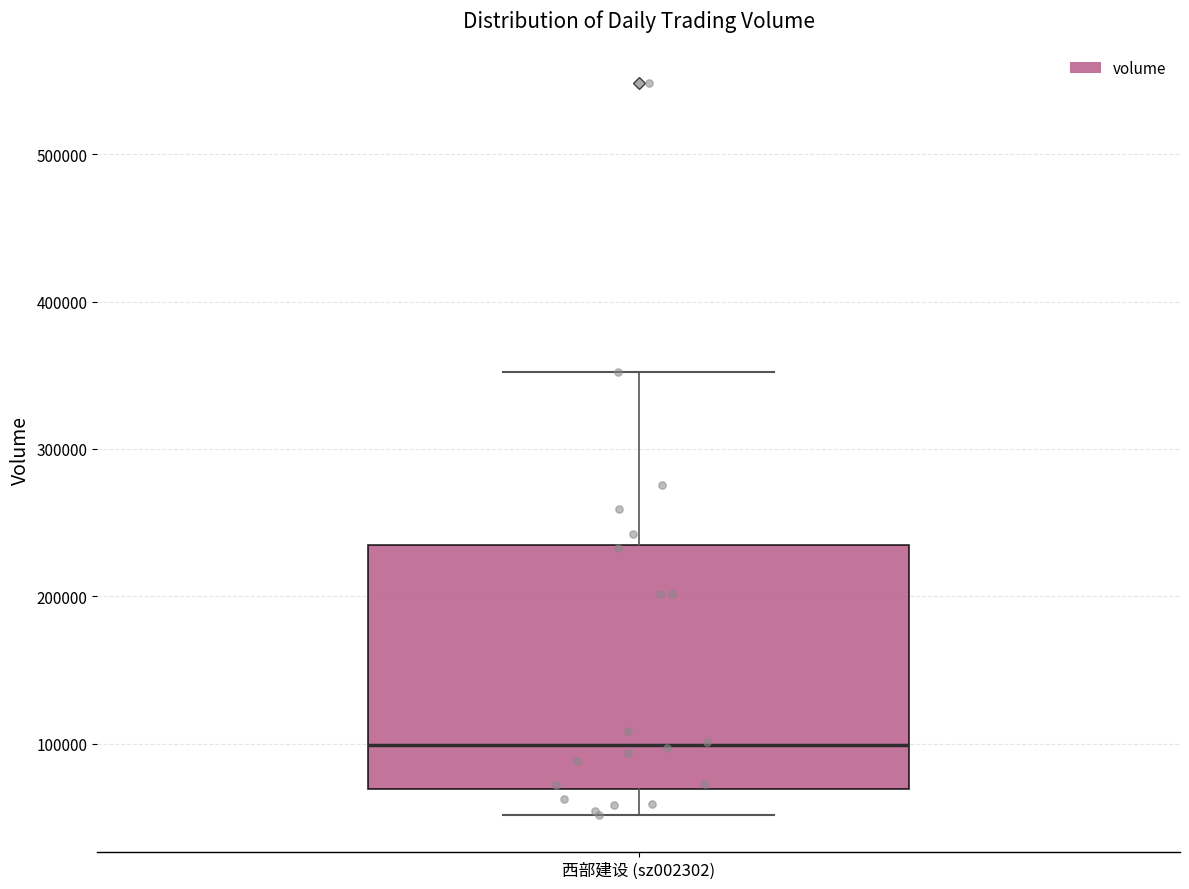

Transcribe this box plot: give where the median line is, the range the box spans, and where the two whiskers end, as read against the y-axis. The values are not printed on the chart, so give them approximately, as read against the axis.

median 100000, box 70000 to 230000, whiskers 50000 to 350000